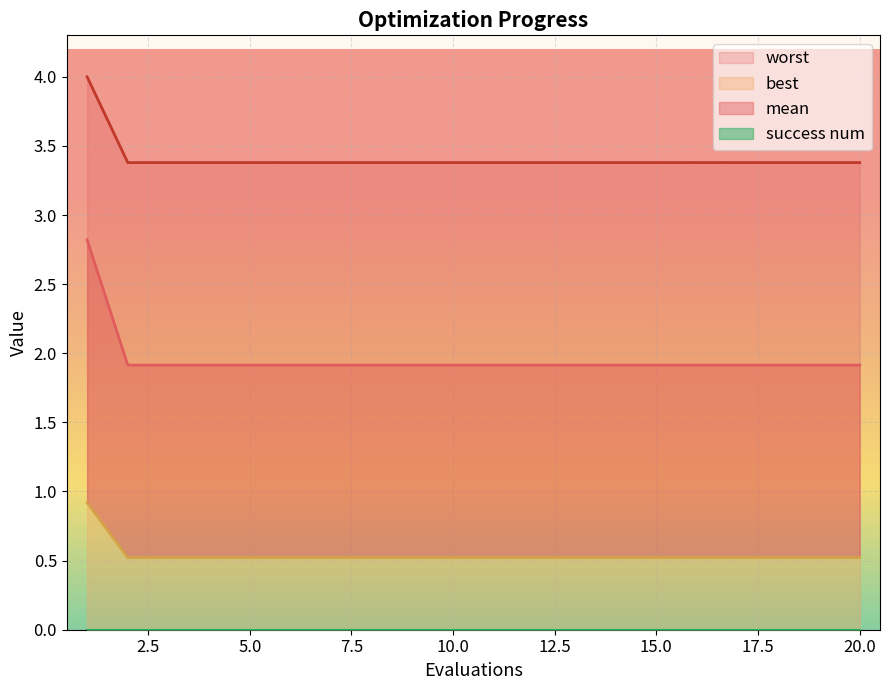

What is the total value across all series at 17?

5.8